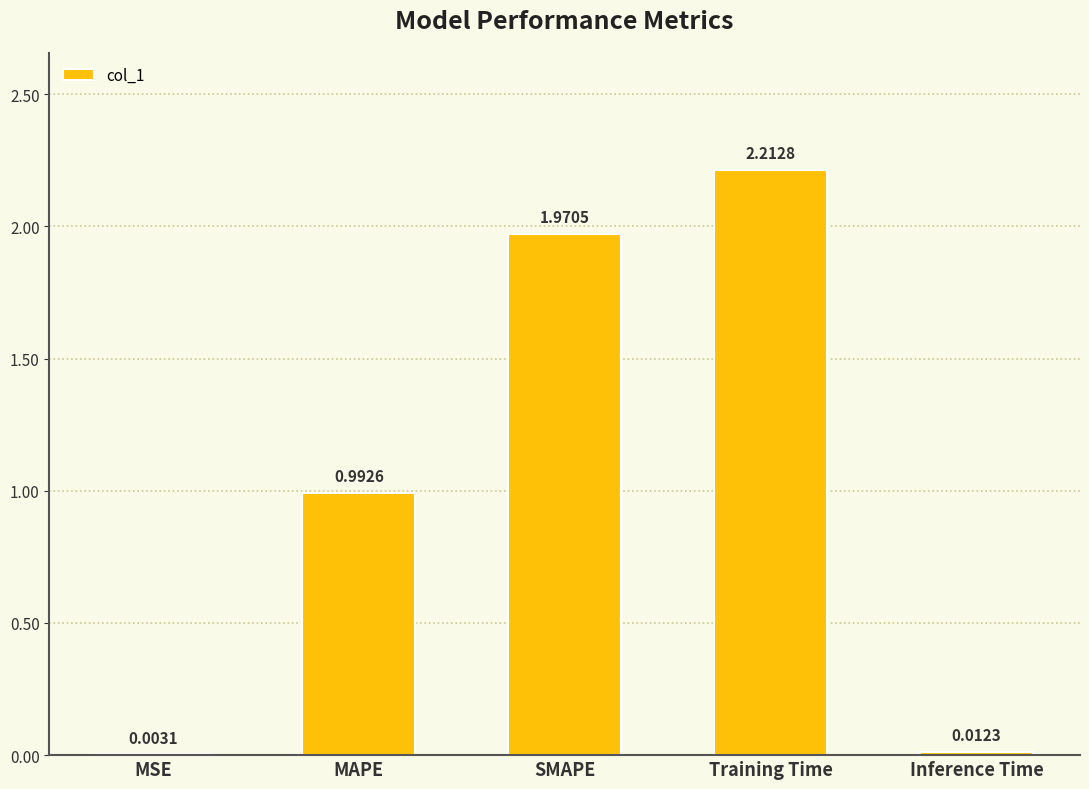

Which category has the highest value across all series?

Training Time